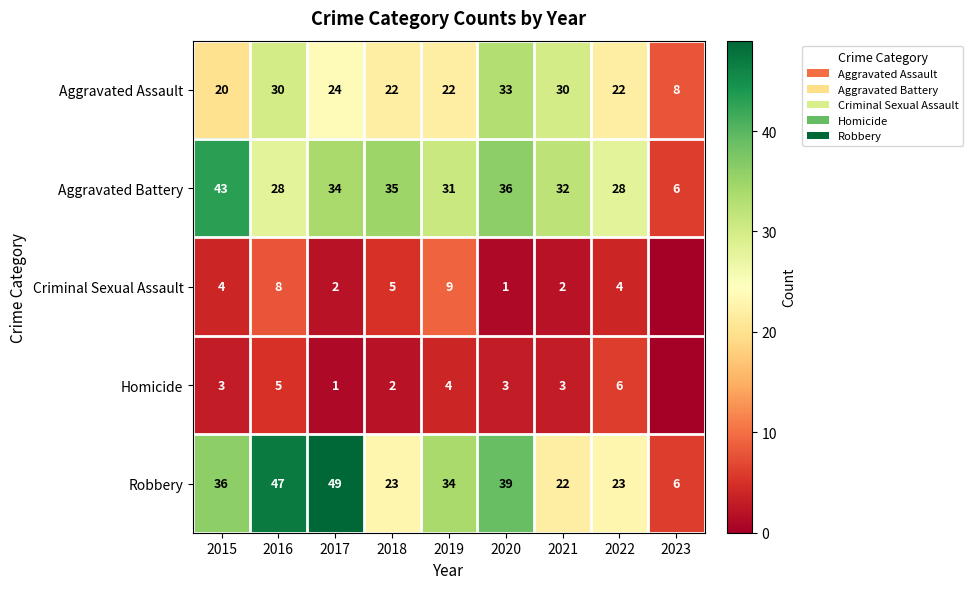

How many series are shown in this chart?

5